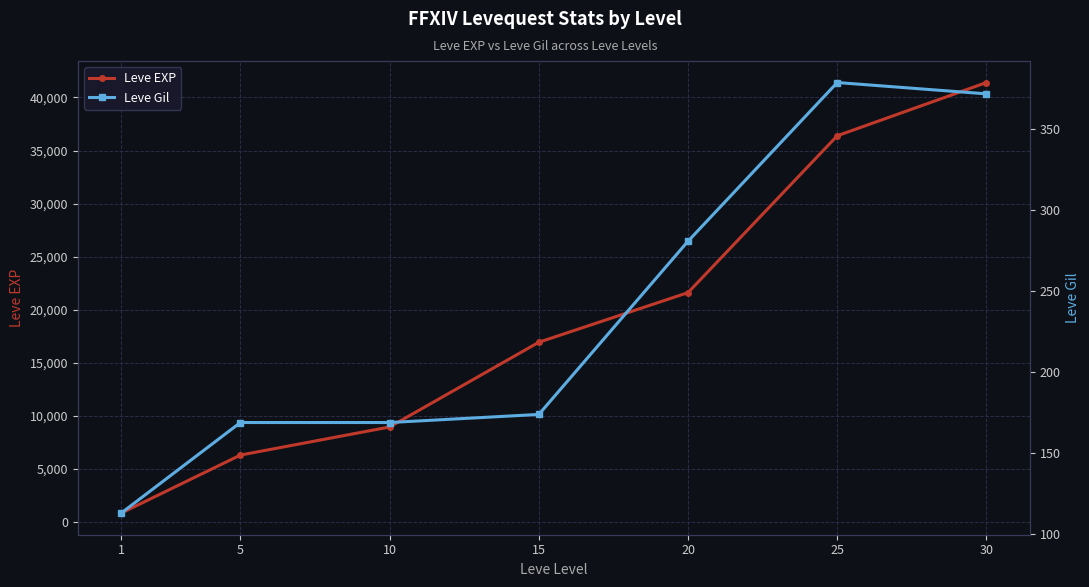

What is the minimum value shown in the chart?

113